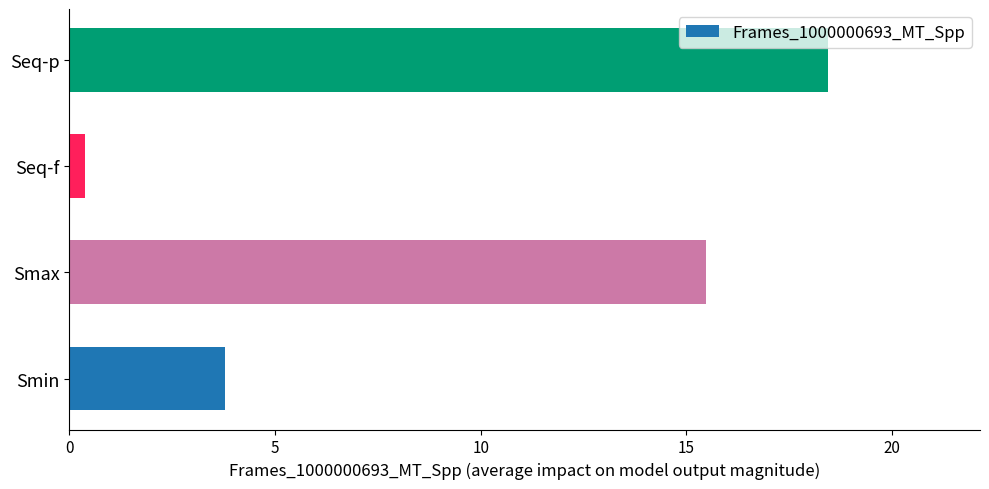

The chart shows a value of 2.6 at Smin. True or false?

False